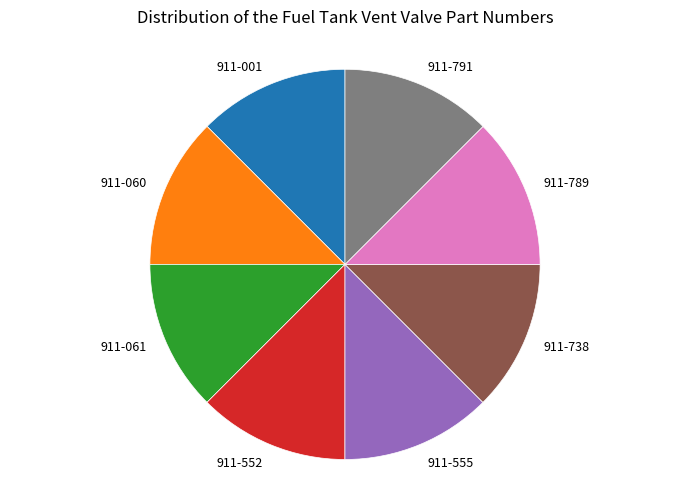

True or false: 911-552 accounts for 12% of the total.

True